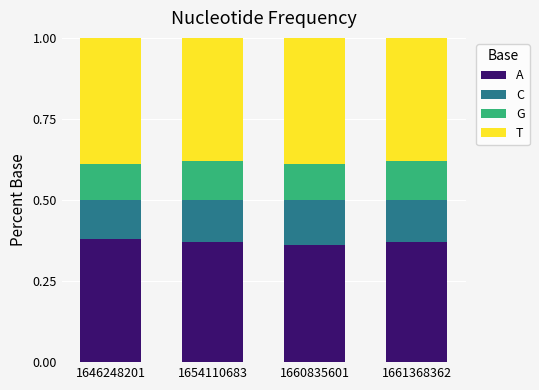

Does the chart contain any negative values?

No